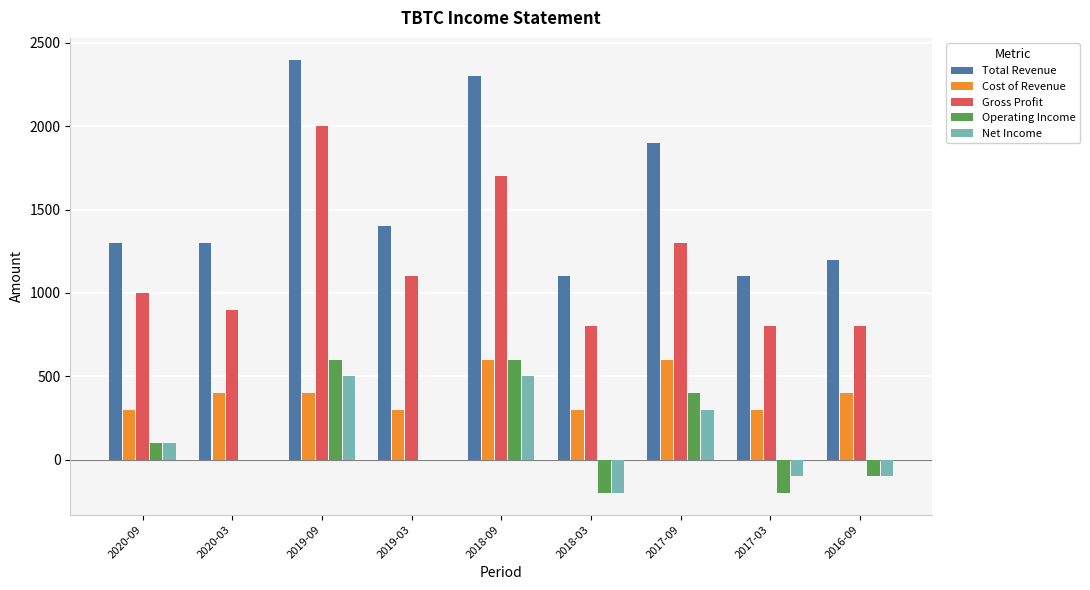

Is the value of Net Income at 2019-03 greater than the value of Total Revenue at 2016-09?

No